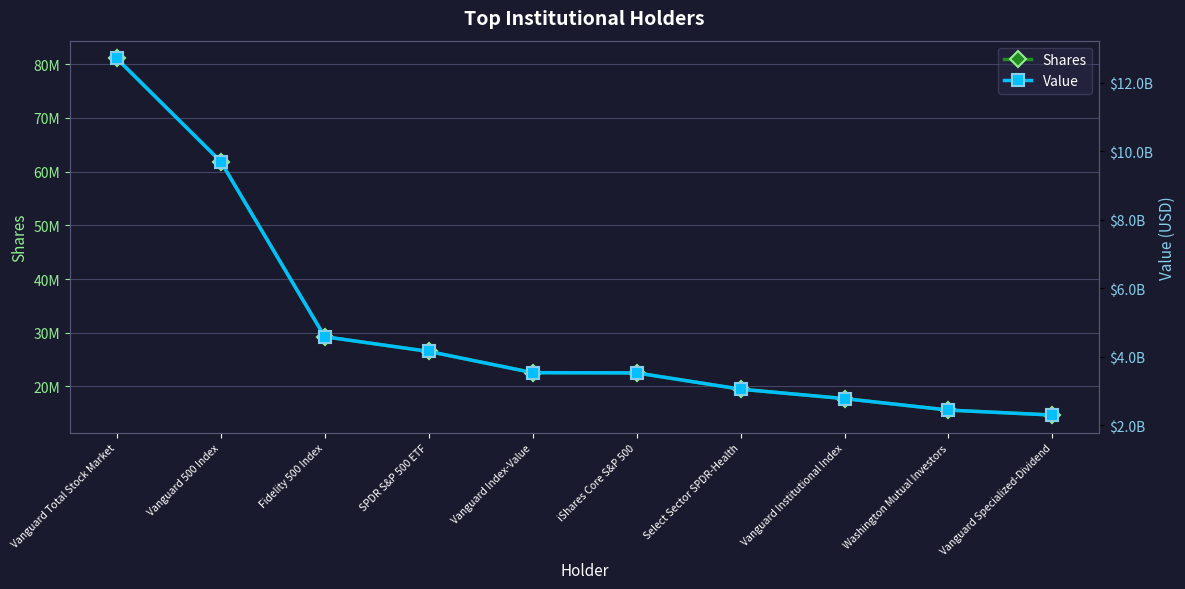

What is the label of the 4th point from the left?

SPDR S&P 500 ETF